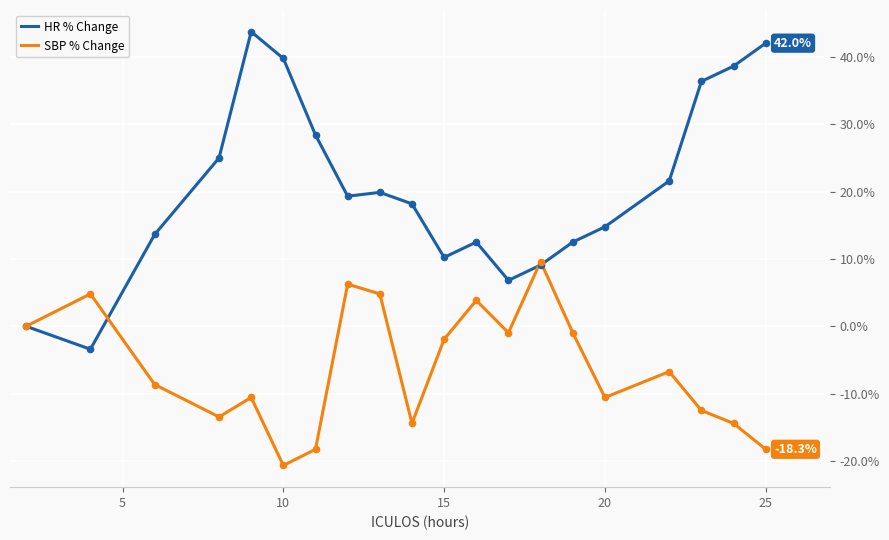

Which series has the largest total across all categories?

HR % Change